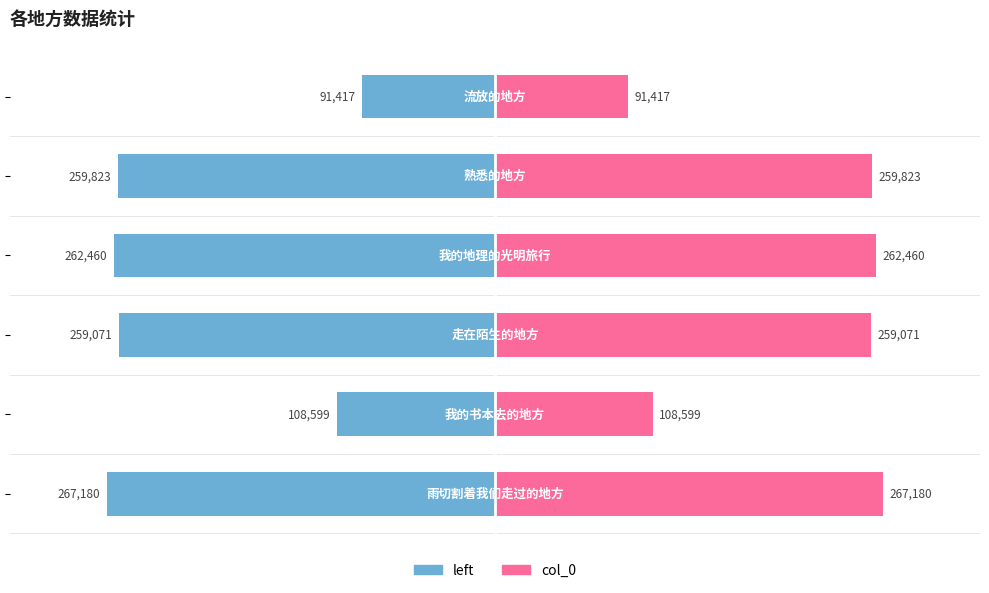

How many bars are there in each group?

2